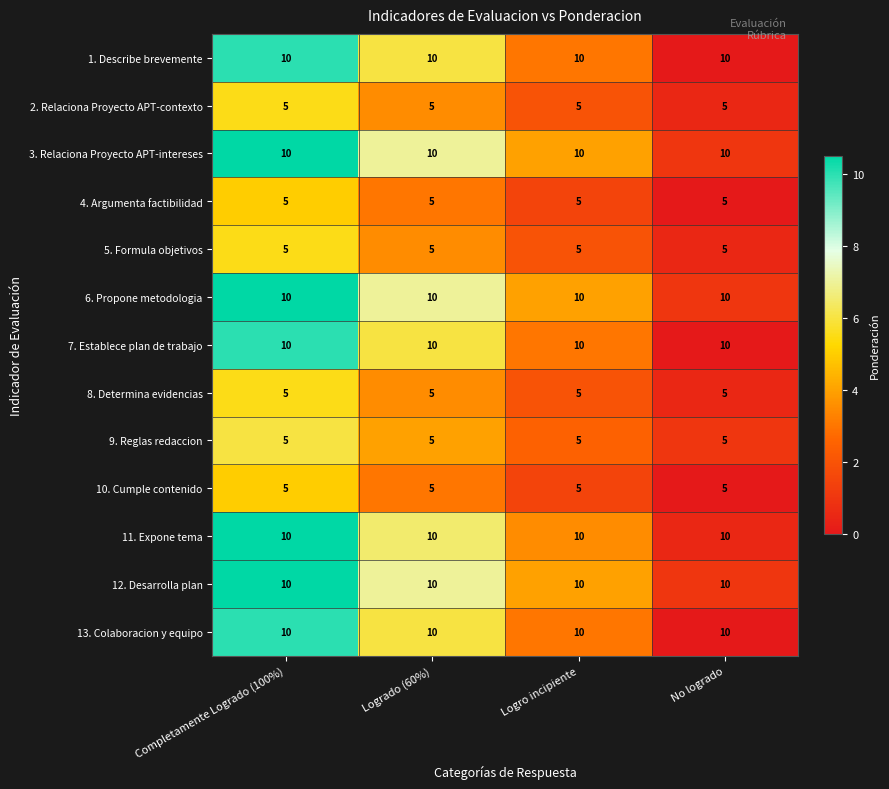

What is the greatest value displayed?

10